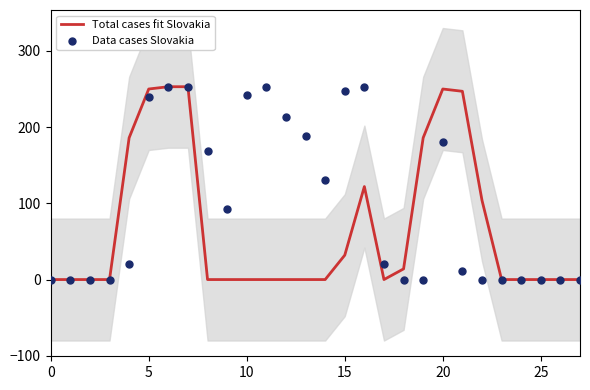

Which series reaches the maximum Y coordinate?

Total cases fit Slovakia